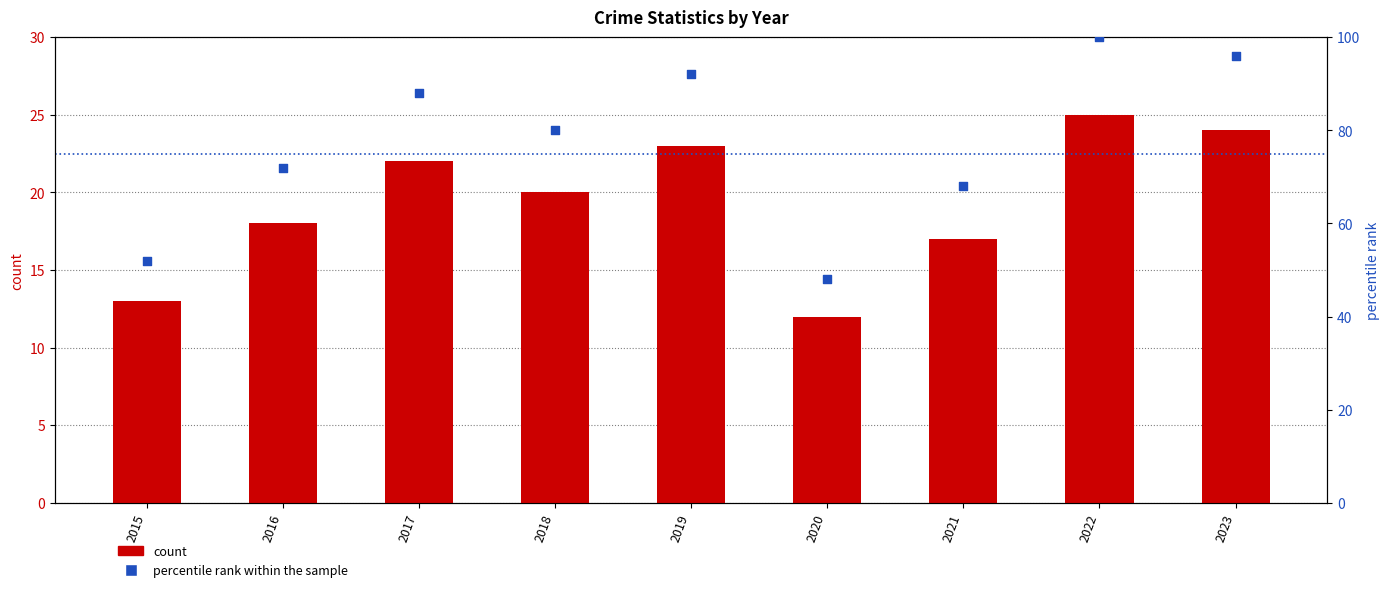

At how many categories does at least one series exceed 86?

4